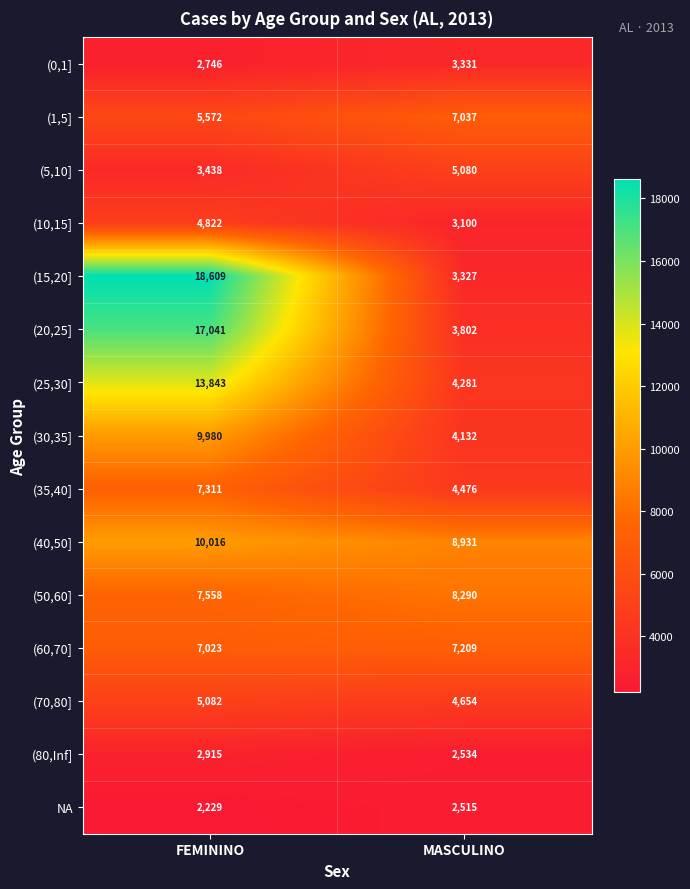

What is the maximum value shown in the chart?

18609